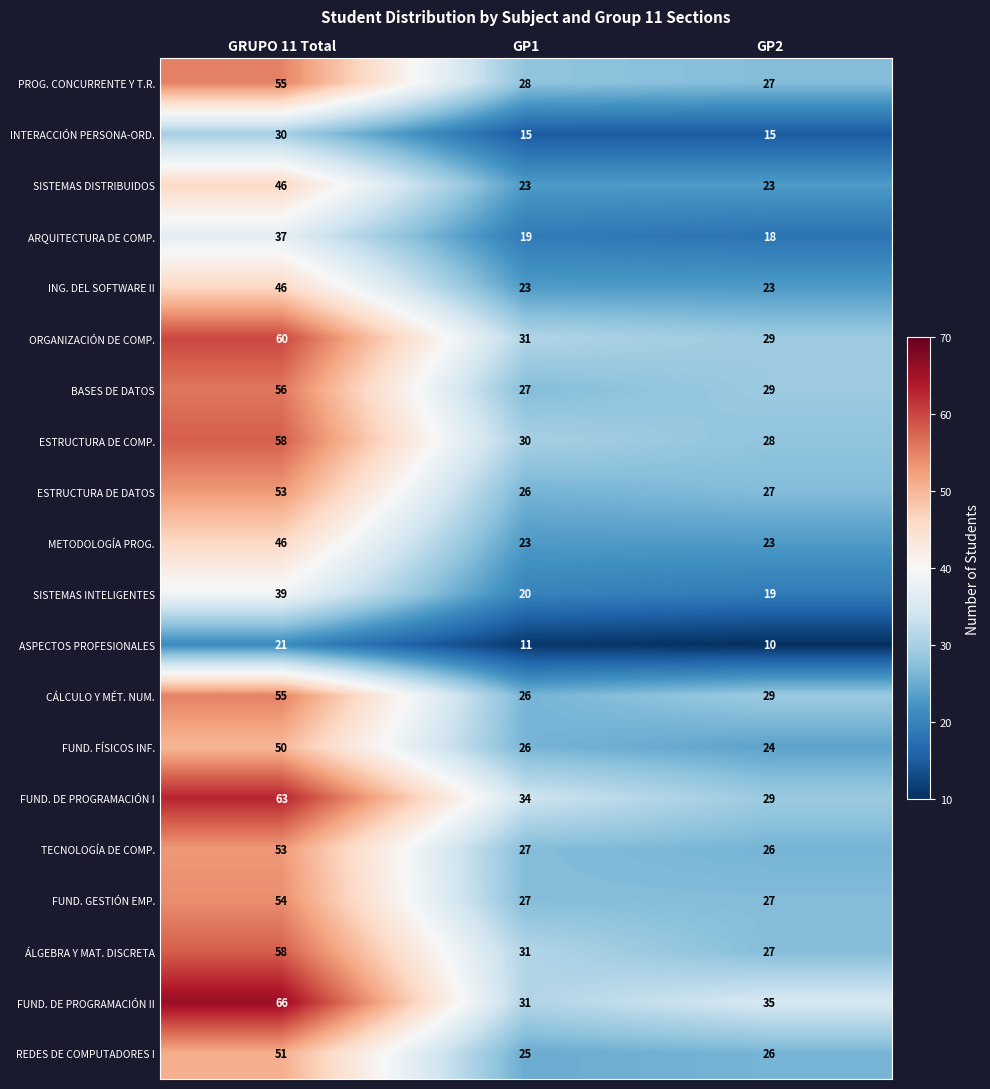

Which series has the largest total across all categories?

FUND. DE PROGRAMACIÓN II